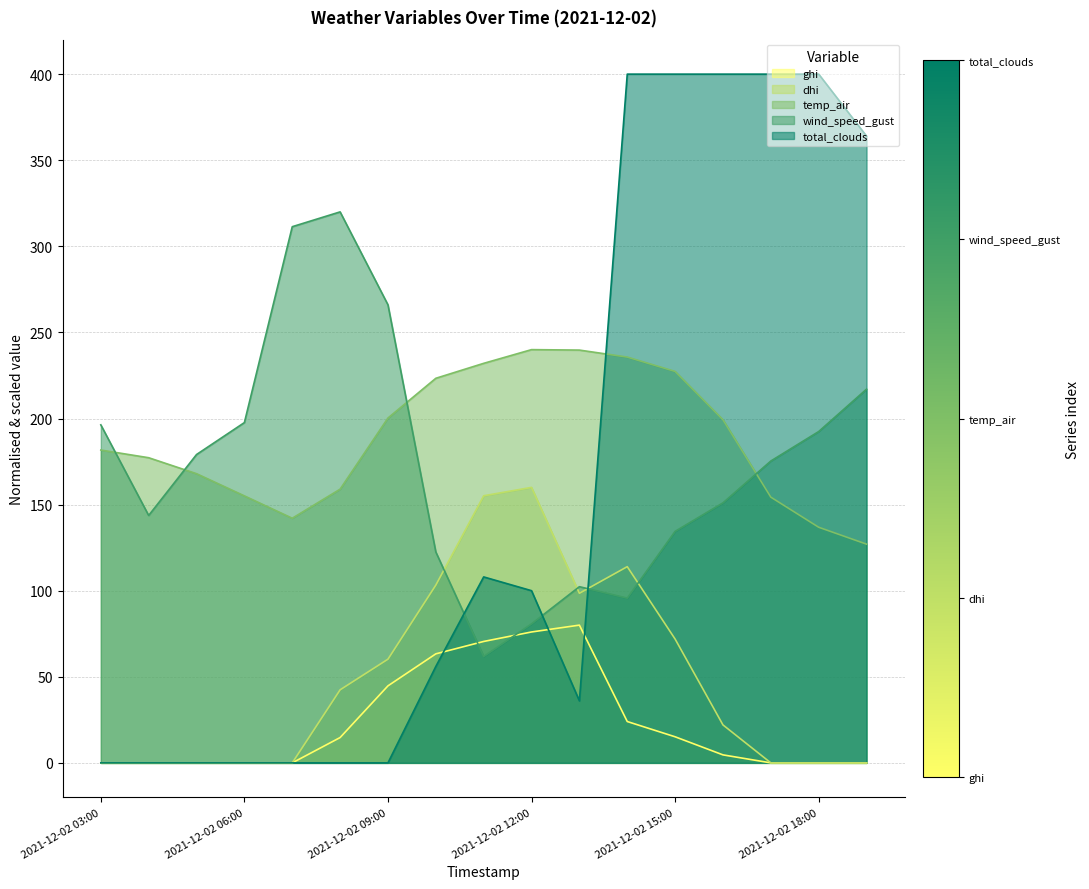

Which series has the largest total across all categories?

temp_air